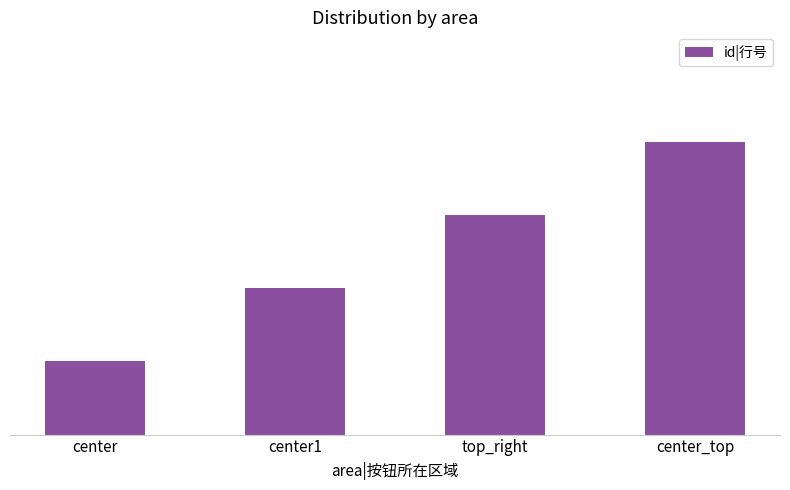

Are the bars horizontal?

No